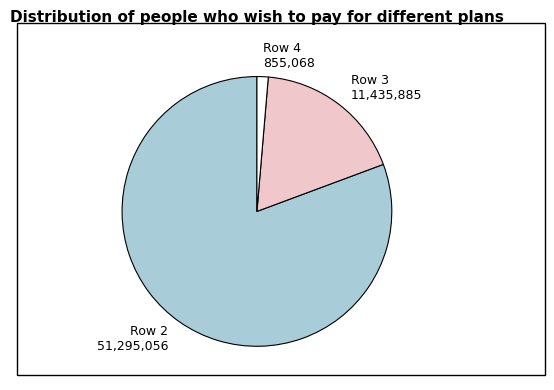

Combined, do Row 3 11,435,885 and Row 2 51,295,056 account for over 50%?

Yes